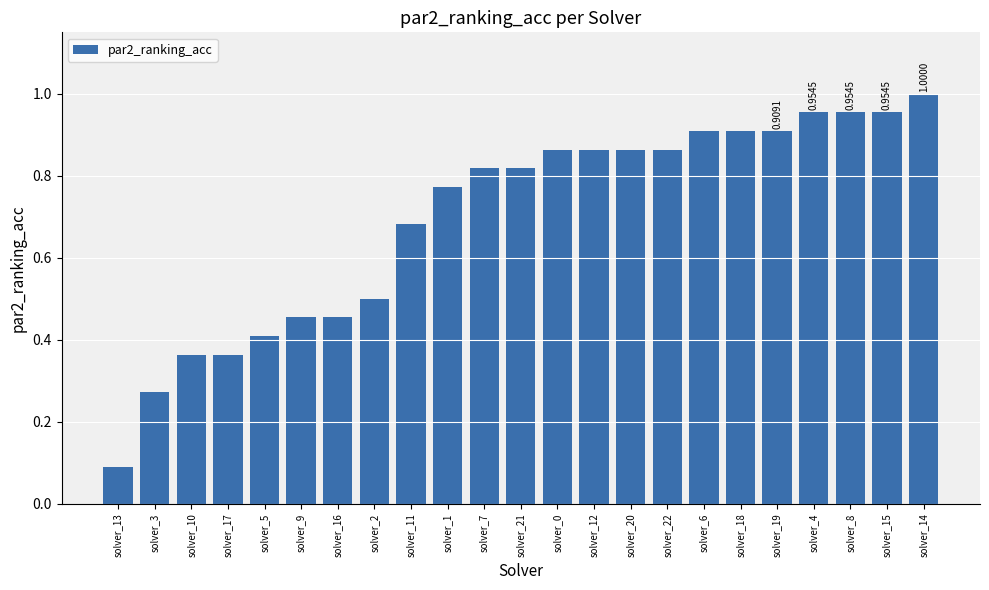

What is the change in value from solver_20 to solver_15?

+0.1